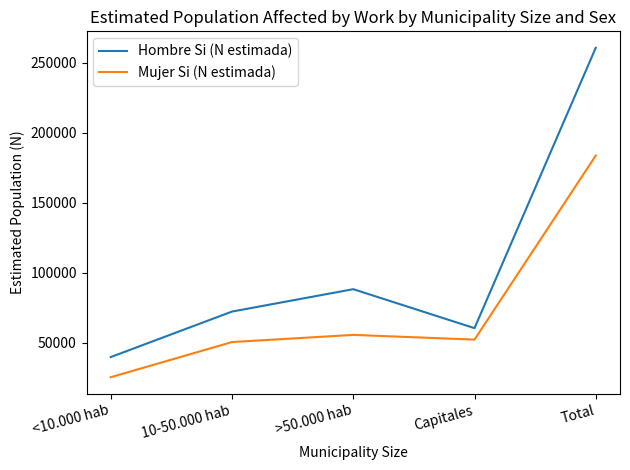

Which series has the largest range (max minus min)?

Hombre Si (N estimada)